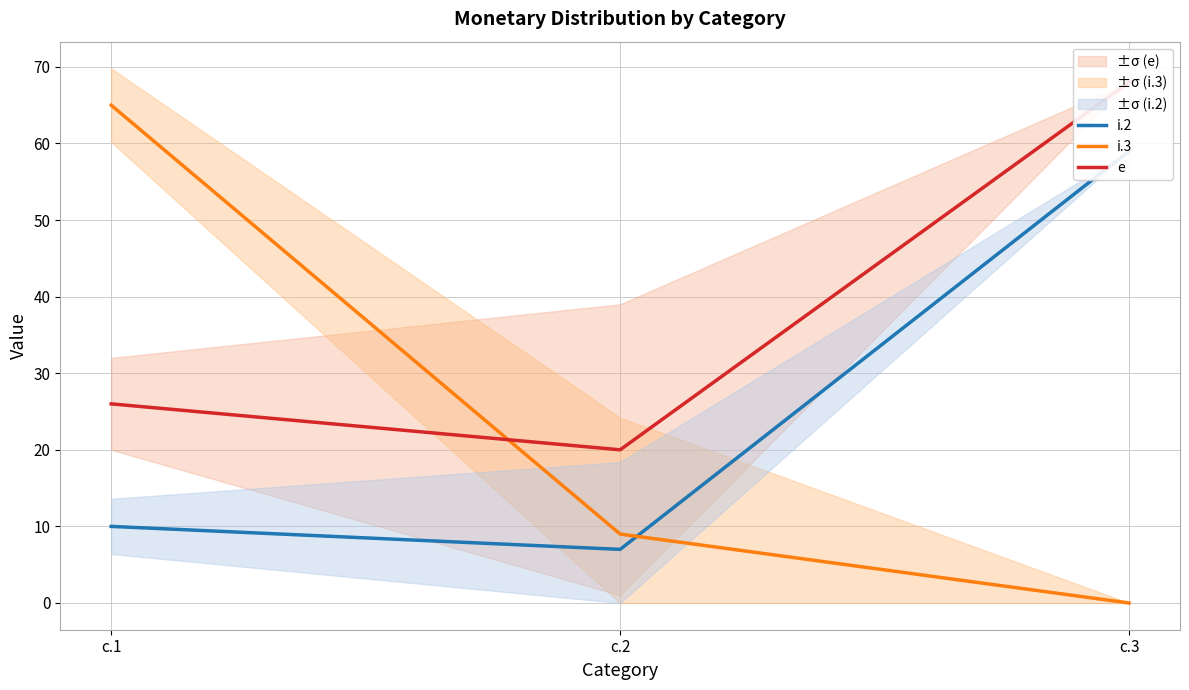

What is the lowest value of the e series?

20